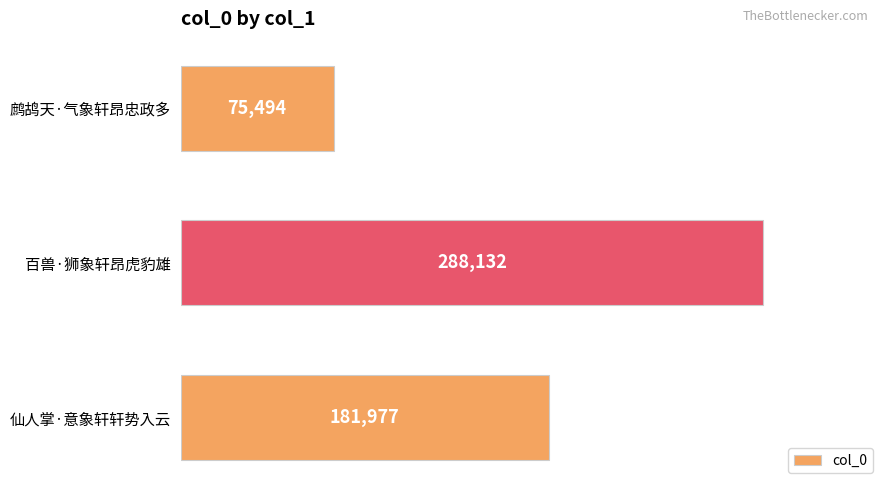

Rank the categories by value from lowest to highest.

鹧鸪天·气象轩昂忠政多, 仙人掌·意象轩轩势入云, 百兽·狮象轩昂虎豹雄